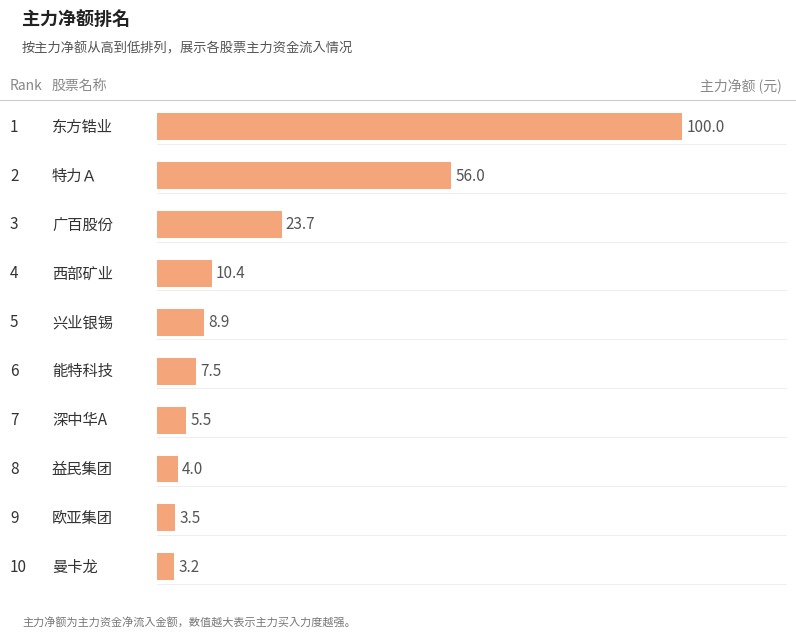

How many distinct data groups are displayed?

1